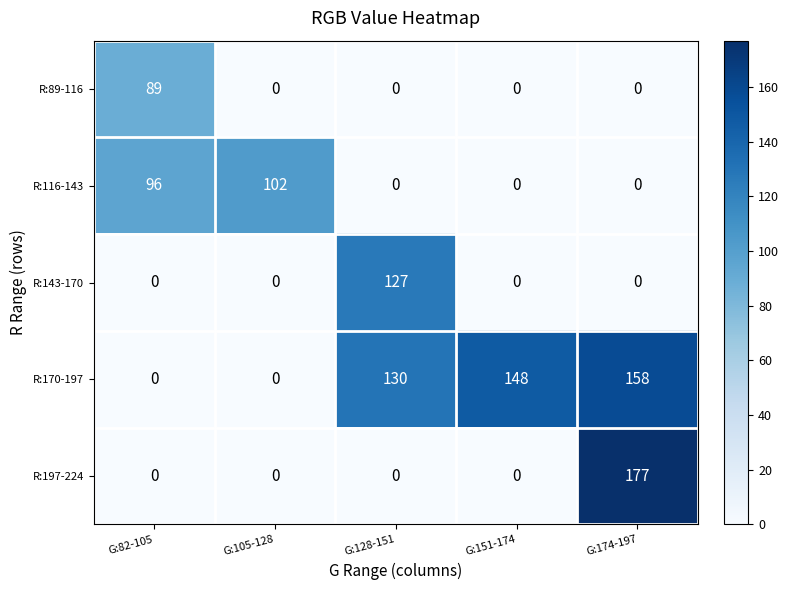

Rank the series by their maximum value, from lowest to highest.

R:89-116, R:116-143, R:143-170, R:170-197, R:197-224